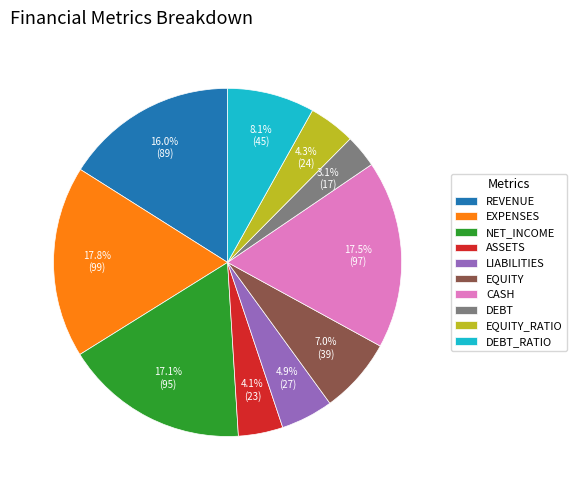

Count the number of slices in the pie.

10